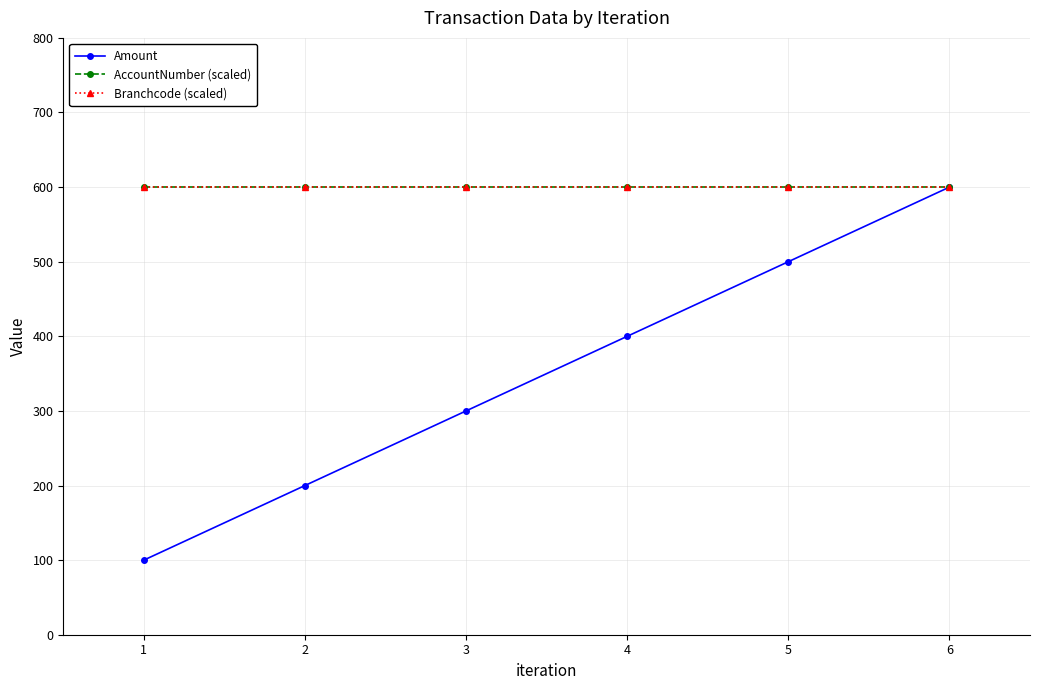

Is this an area chart (filled region under the line)?

No